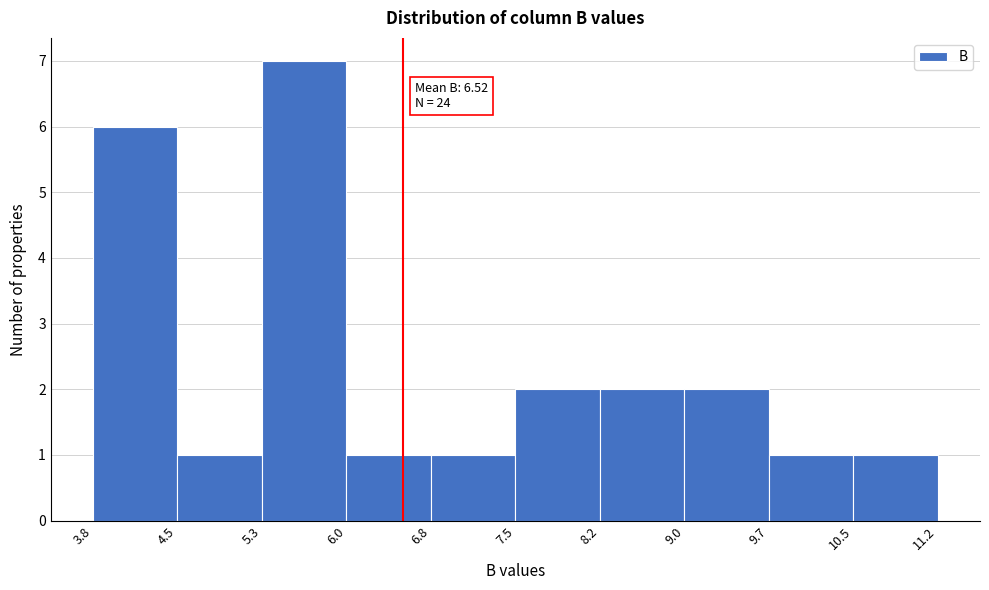

Which range on the x-axis has the tallest bar?

5.3 to 6.0